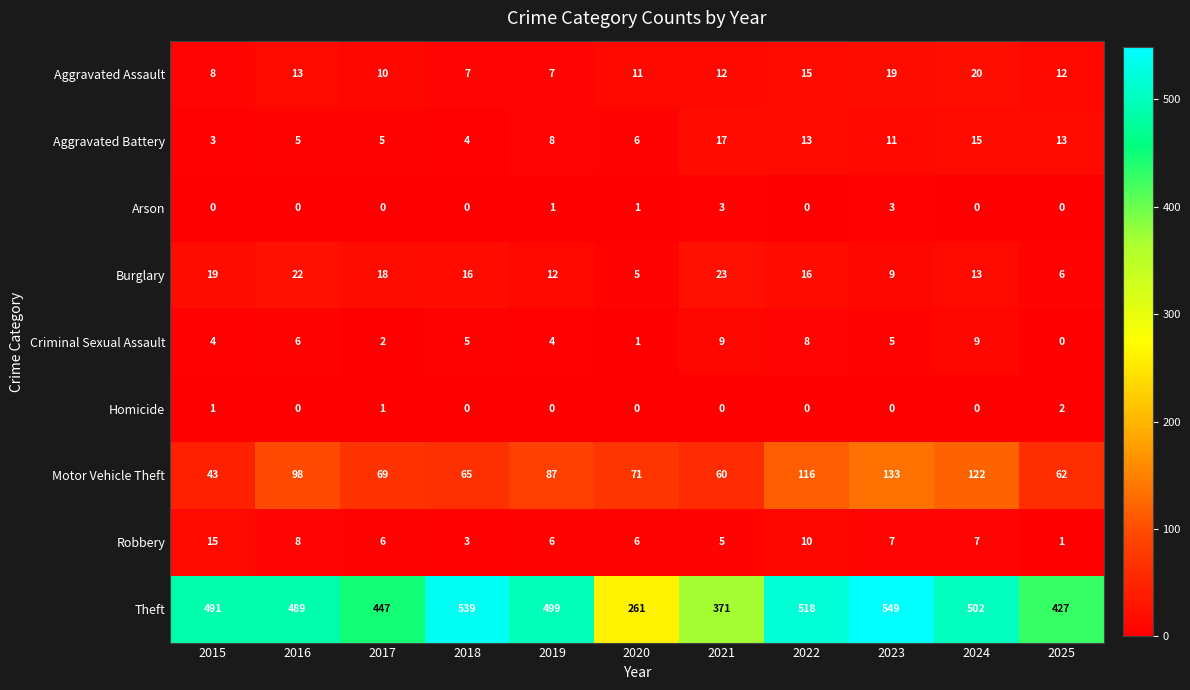

Which category has the highest value across all series?

2023